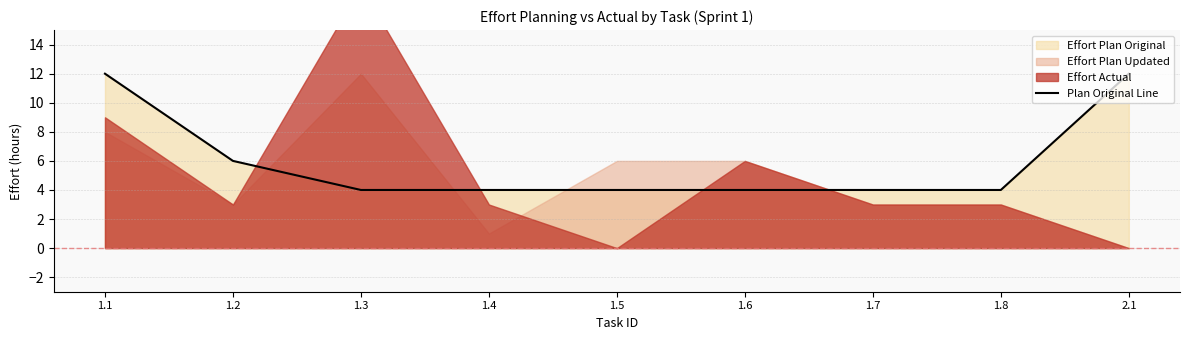

At which category does the chart reach its peak across all series?

1.1